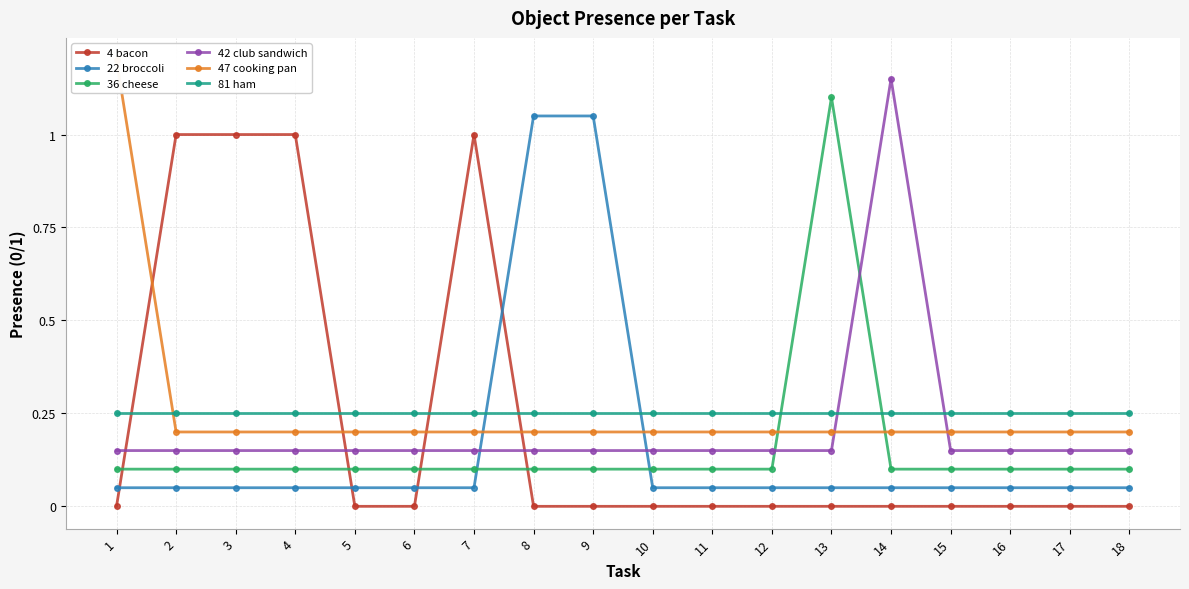

List the labels in order of 47 cooking pan value, smallest first.

2, 3, 4, 5, 6, 7, 8, 9, 10, 11, 12, 13, 14, 15, 16, 17, 18, 1